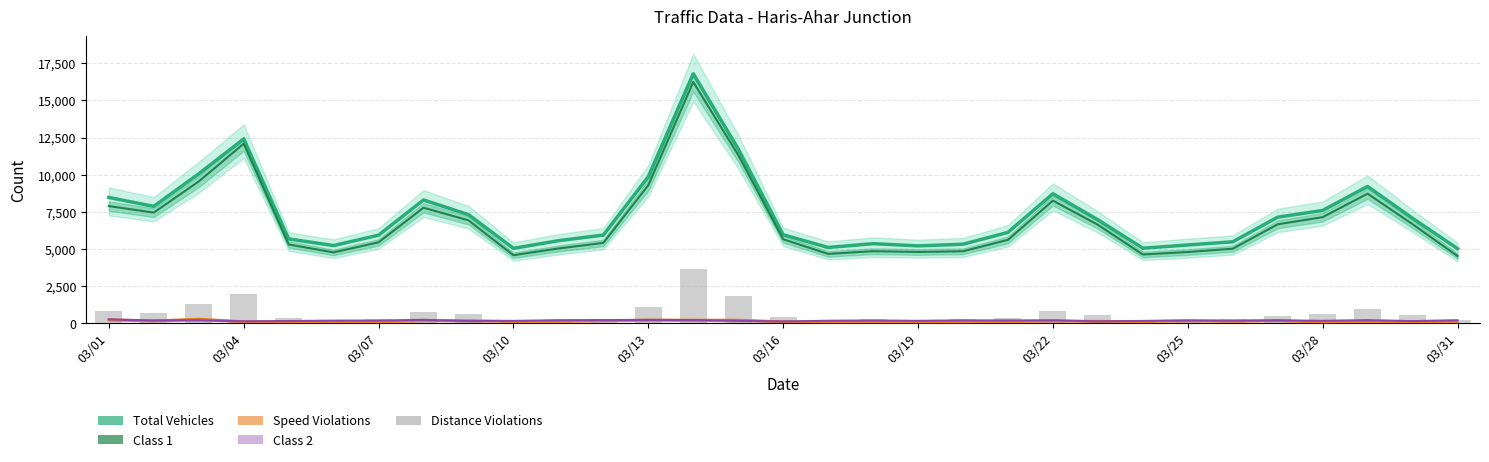

What is the sum of the Class 1 values at 20 and 03/16?

10378